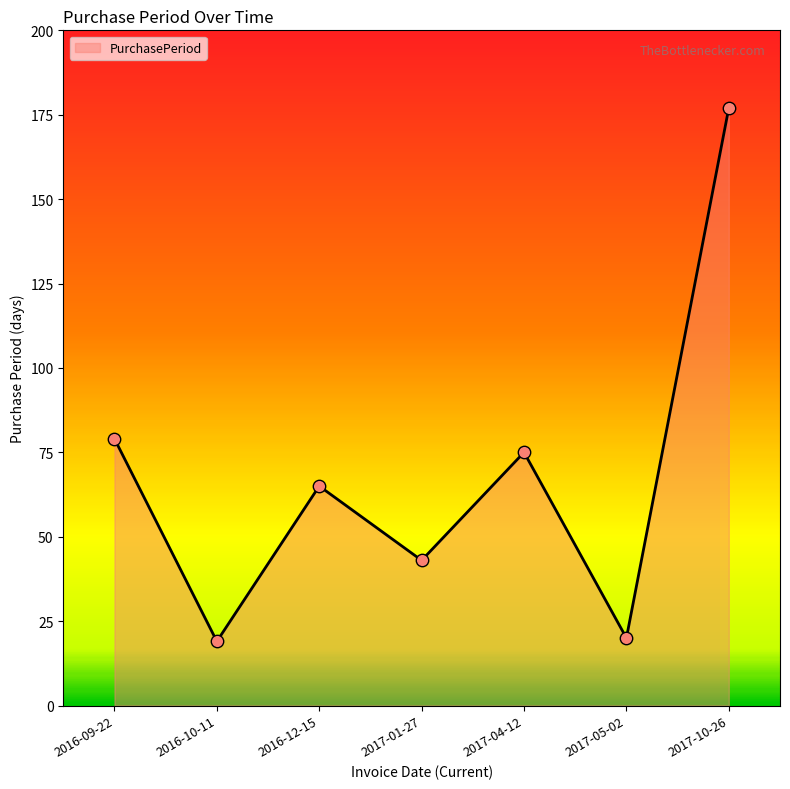

Approximately how many times larger is the value at 2017-04-12 compared to 2017-10-26?

0.4